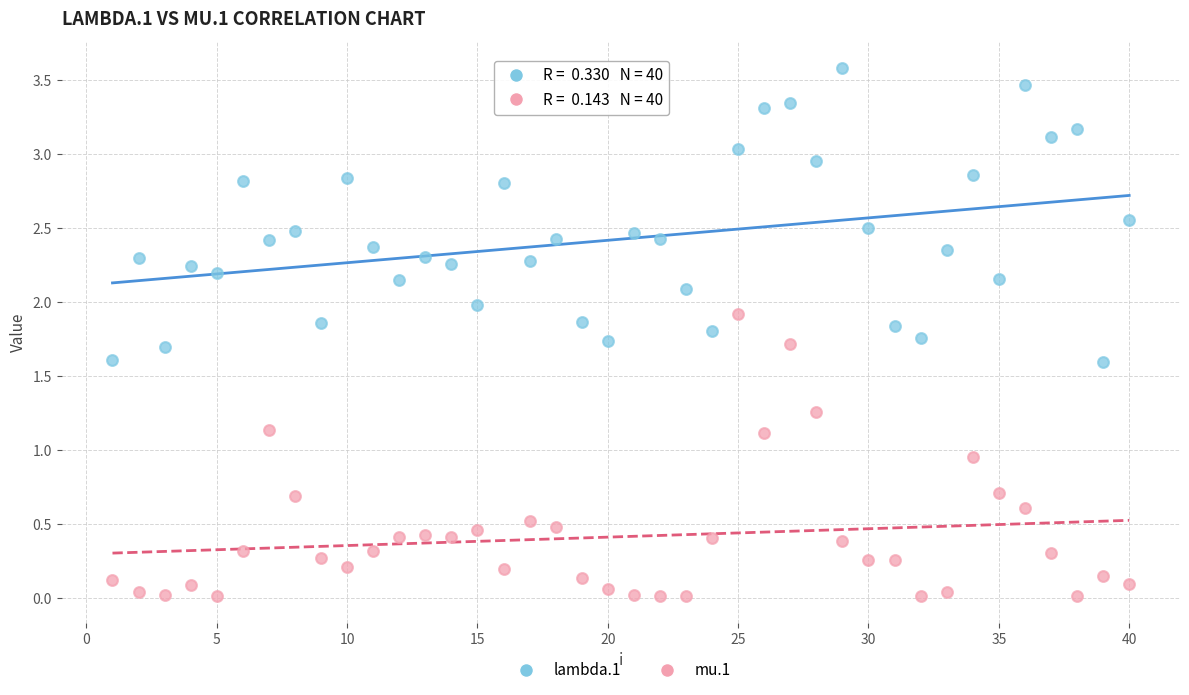

Across all data points, what is the range of X values (max minus min)?

39.0